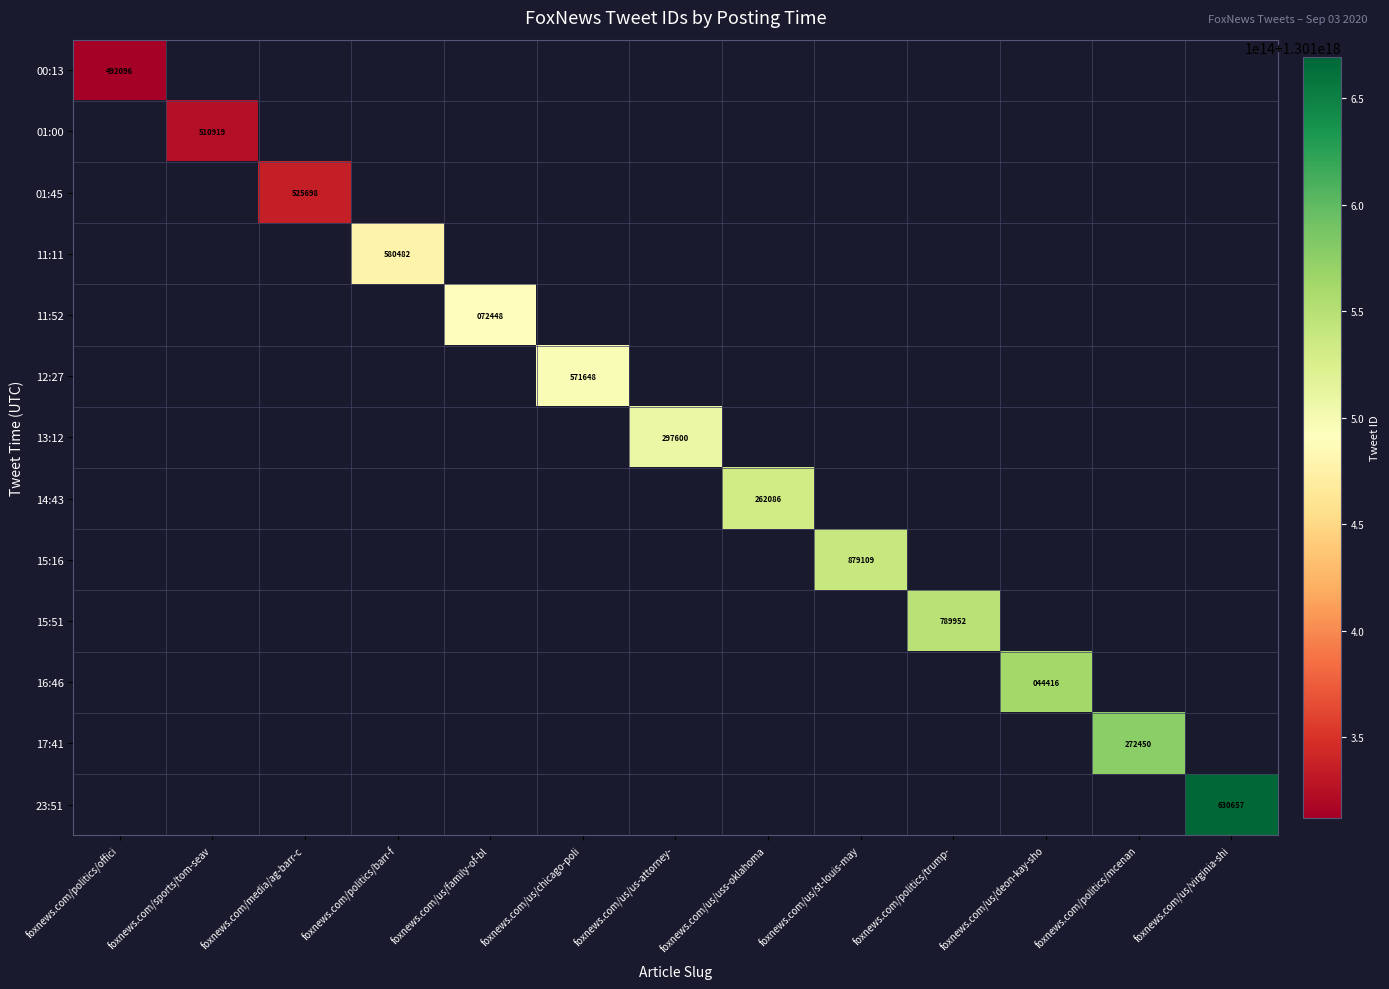

How many distinct data groups are displayed?

13